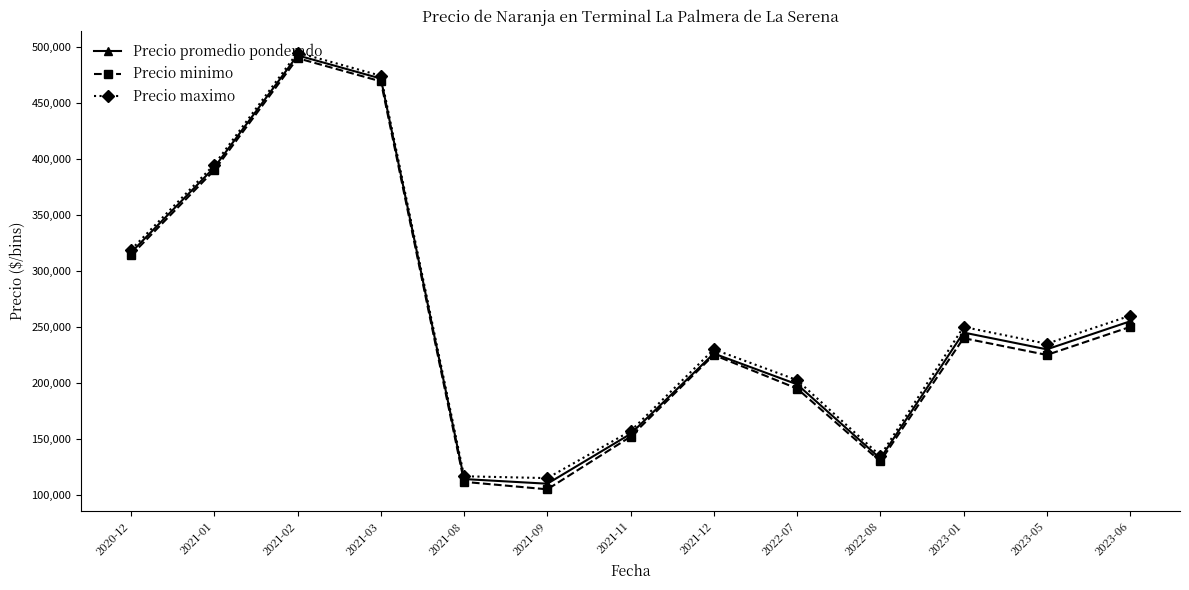

The value of Precio minimo at 2021-08 is 111666.7. True or false?

True